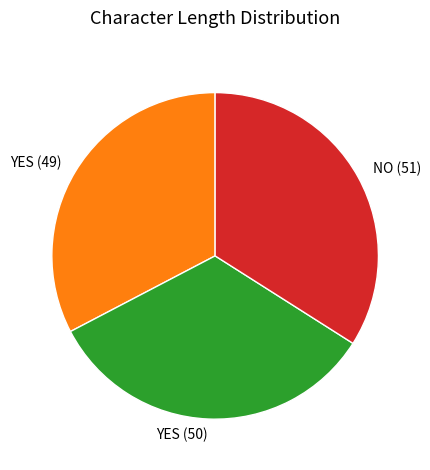

Rank the categories by value from highest to lowest.

NO (51), YES (50), YES (49)